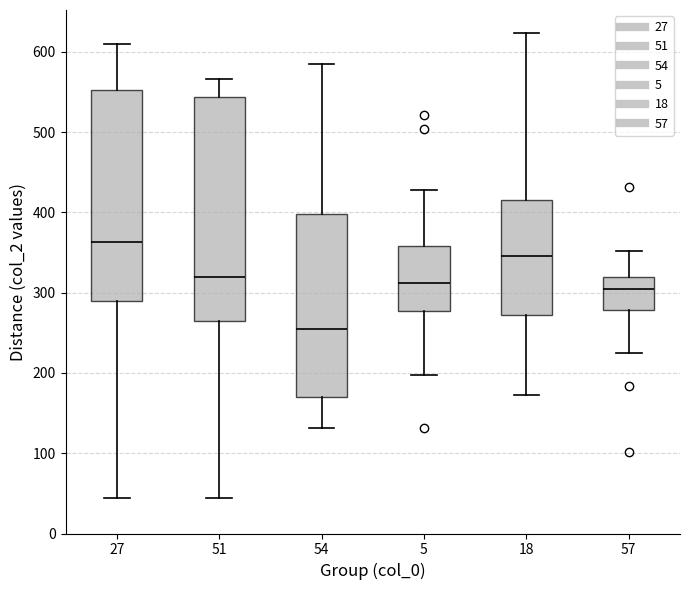

Where is the upper edge of the box at x = 57 on the y-axis? The values are not printed on the chart, so give them approximately, as read against the axis.

320